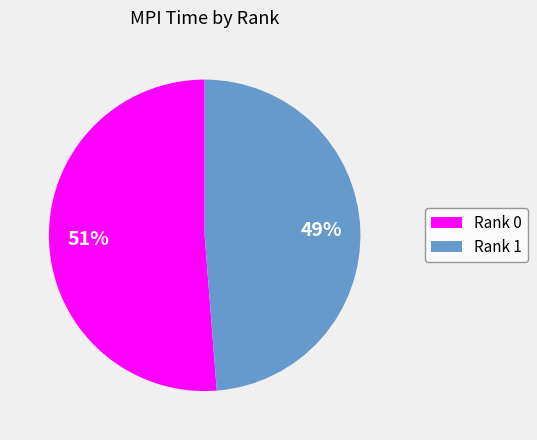

What is the smallest slice in the pie chart?

Rank 1